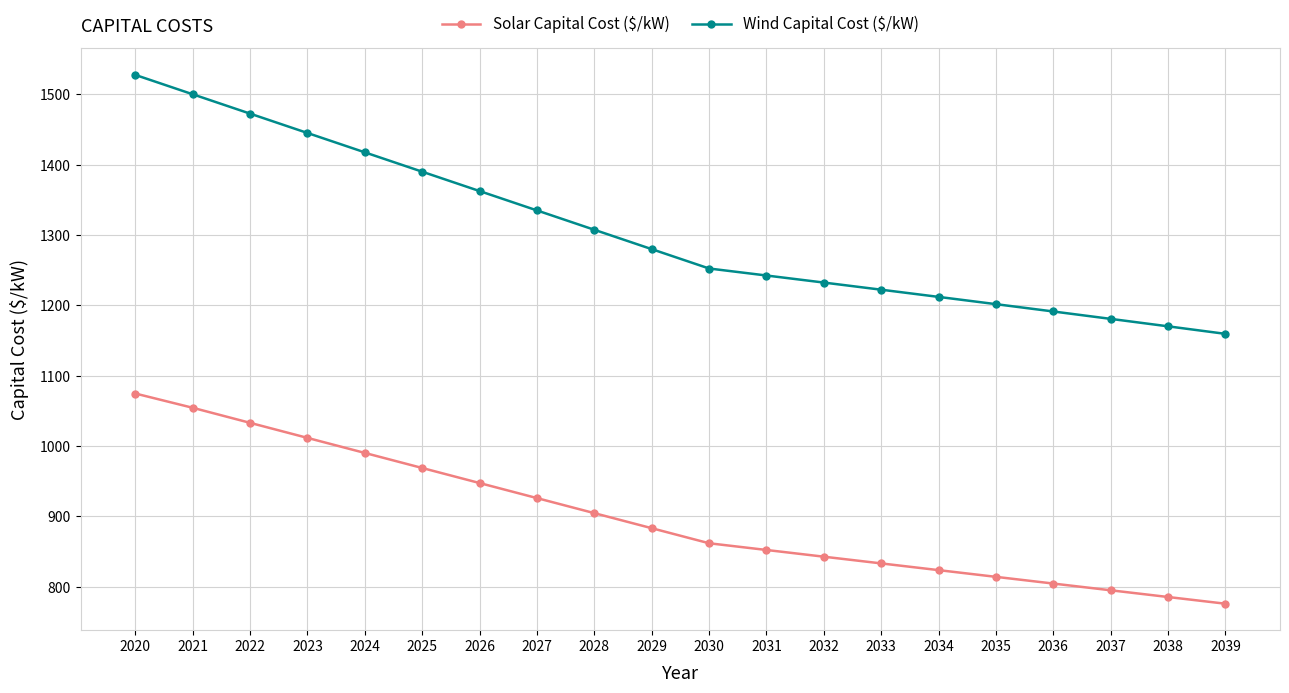

What is the highest value of the Wind Capital Cost ($/kW) series?

1527.5